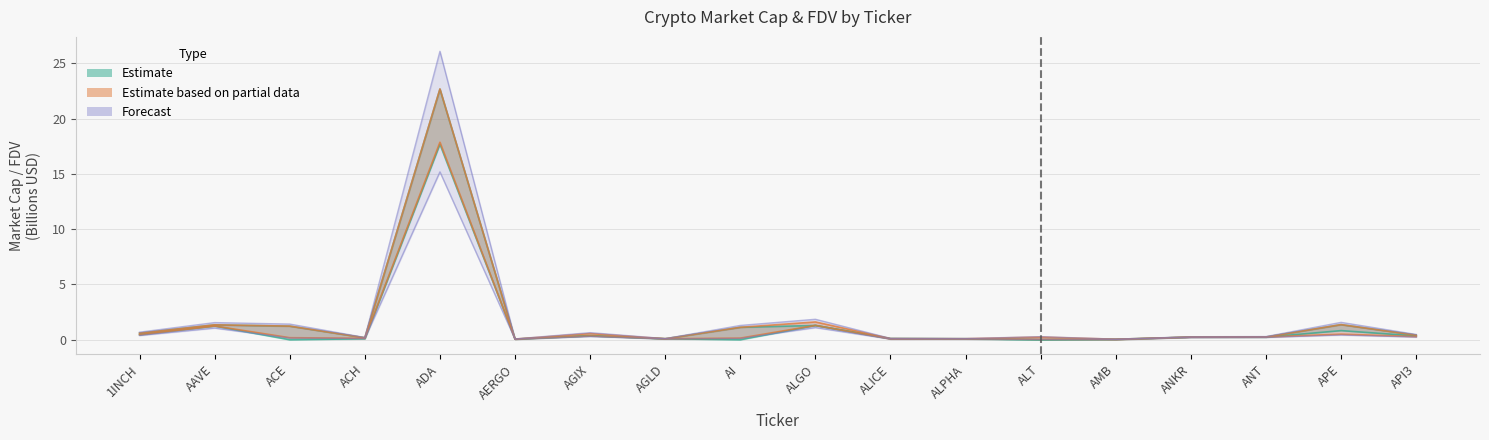

Count the number of categories in the chart.

18